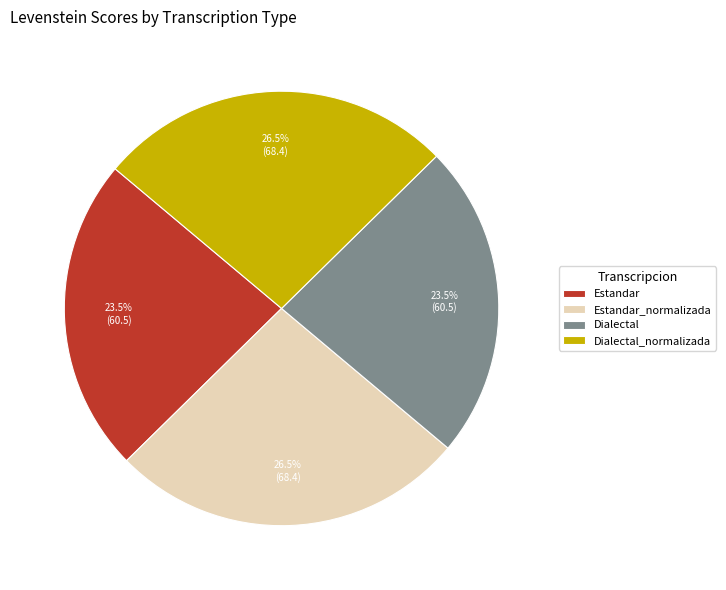

True or false: Estandar accounts for 36% of the total.

False